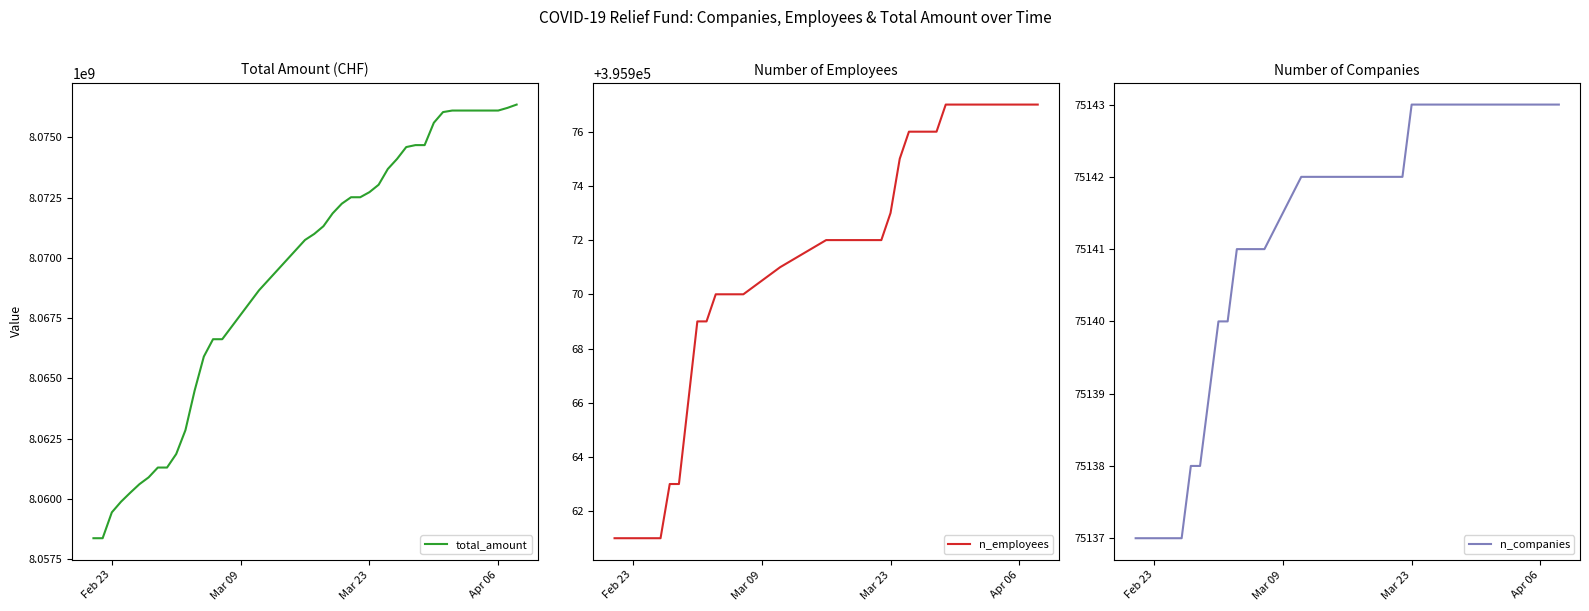

What is the maximum value for n_companies?

75143